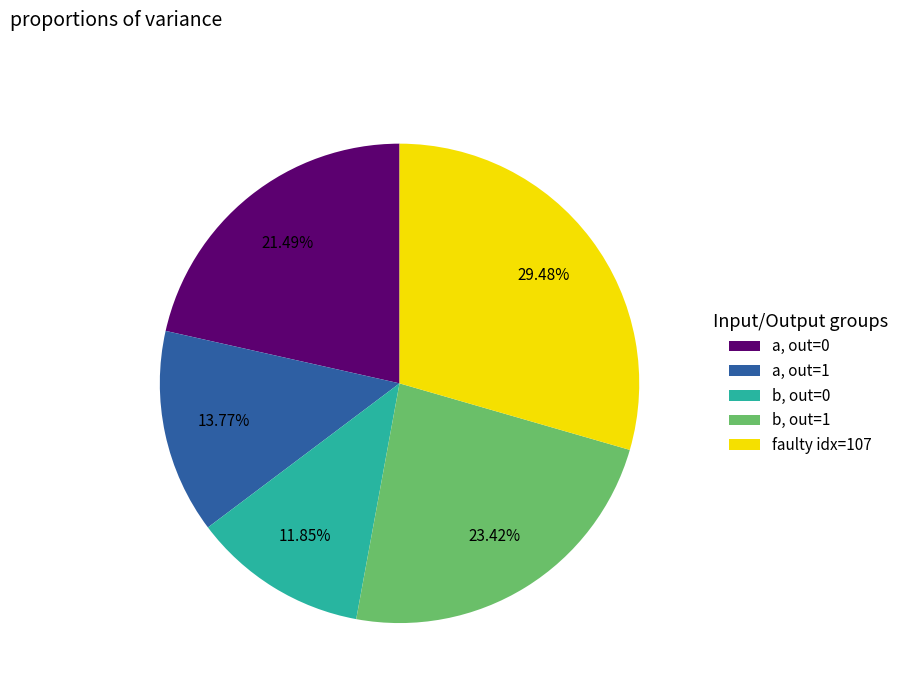

Is the sum of a, out=1 and b, out=1 greater than half?

No